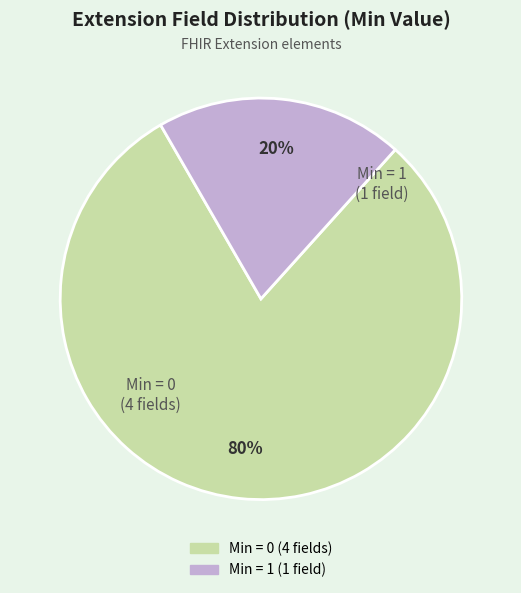

Count the number of slices in the pie.

2